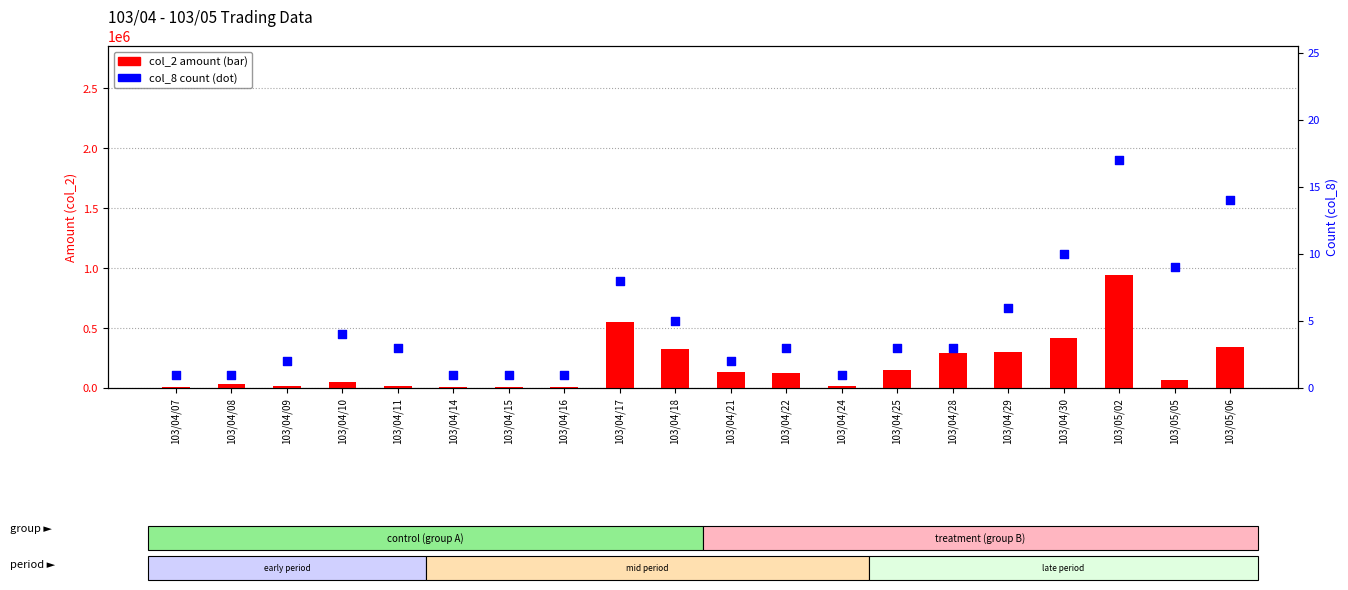

Which series contains the lowest Y value?

col_8 count